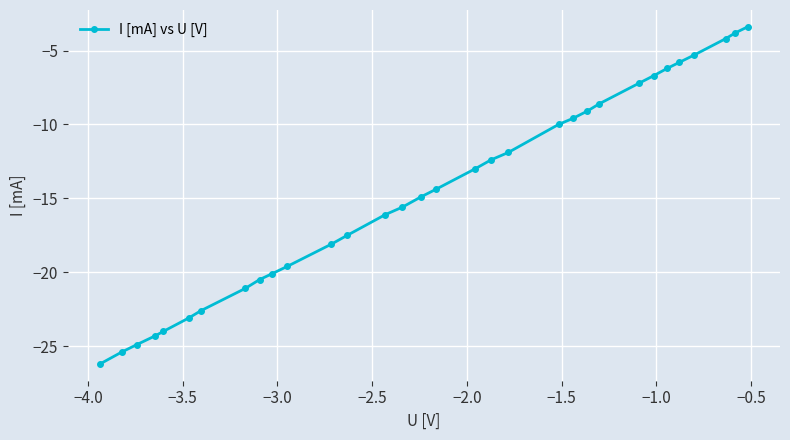

Reading right to left, transcribe all the data shown in this chart.

-3.4	-3.8	-4.2	-5.3	-5.8	-6.2	-6.7	-7.2	-8.6	-9.1	-9.6	-10.0	-11.9	-12.4	-13.0	-14.4	-14.9	-15.6	-16.1	-17.5	-18.1	-19.6	-20.1	-20.5	-21.1	-22.6	-23.1	-24.0	-24.3	-24.9	-25.4	-26.2